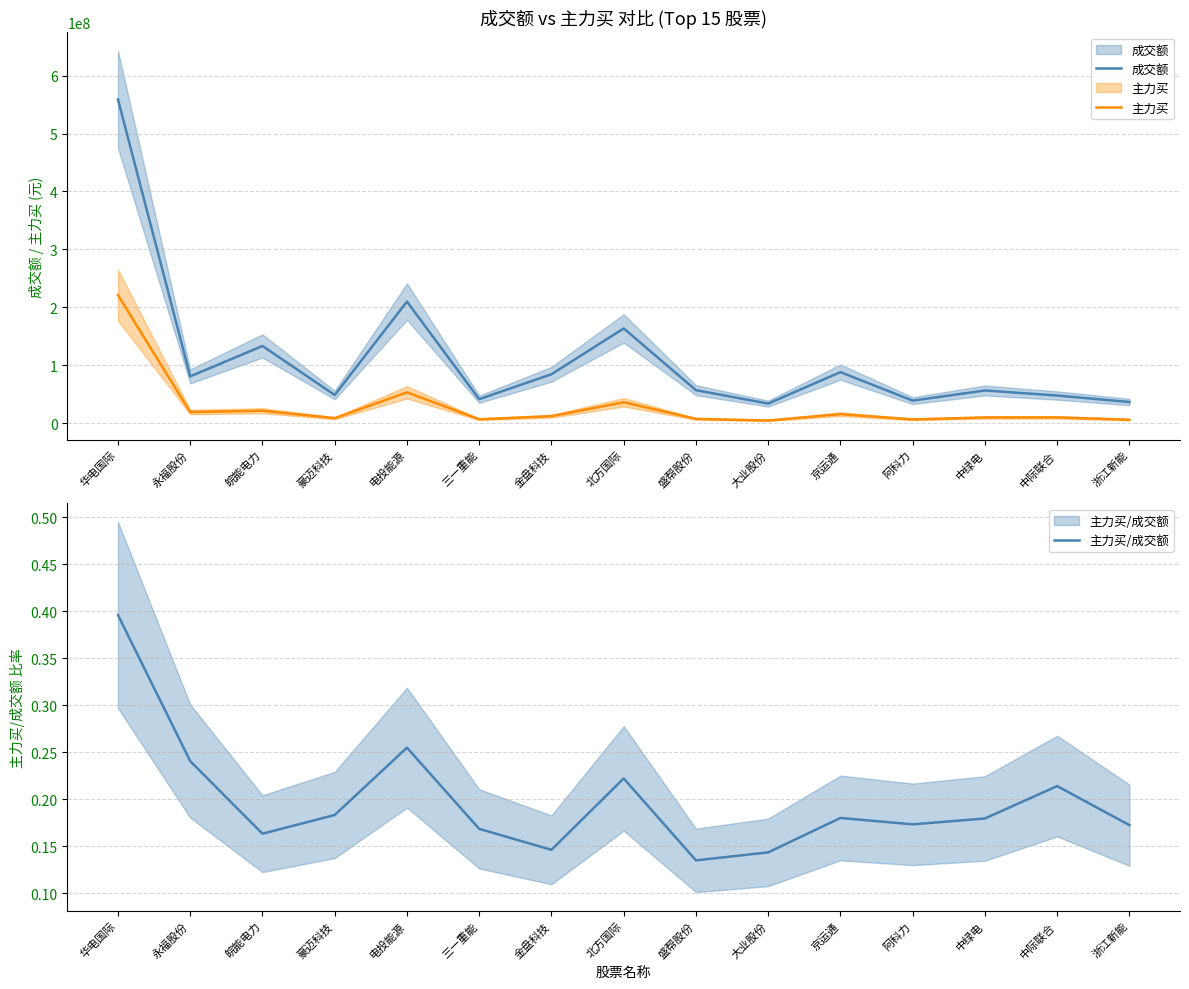

Which series changed the most between 京运通 and 中际联合?

成交额